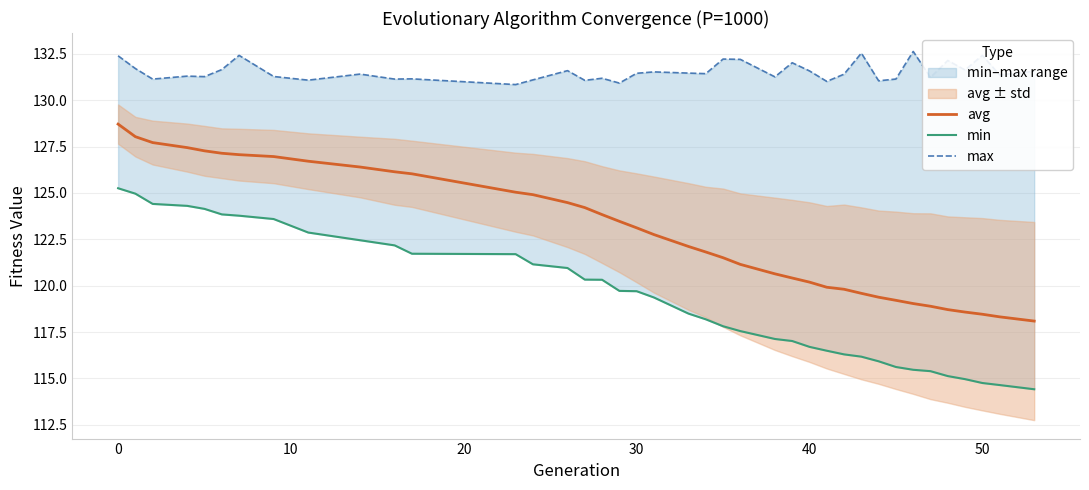

What is the maximum value for avg?

128.7